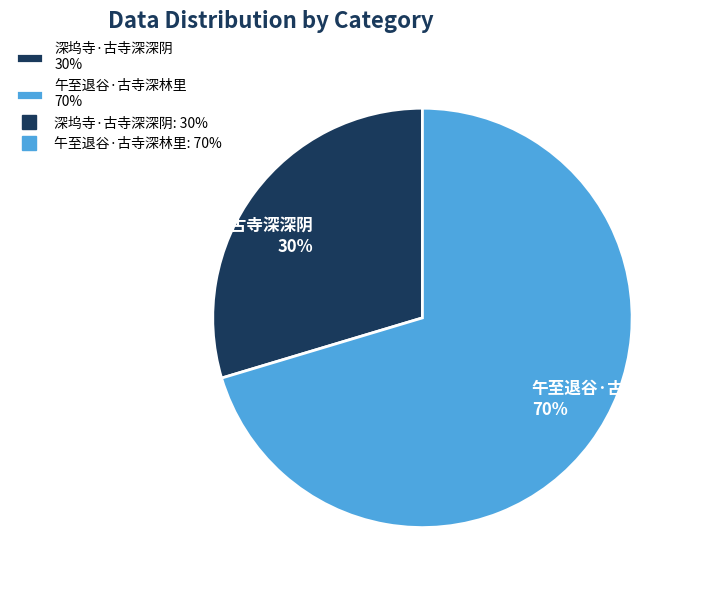

Does 深坞寺·古寺深深阴 account for over 50% of the chart?

No